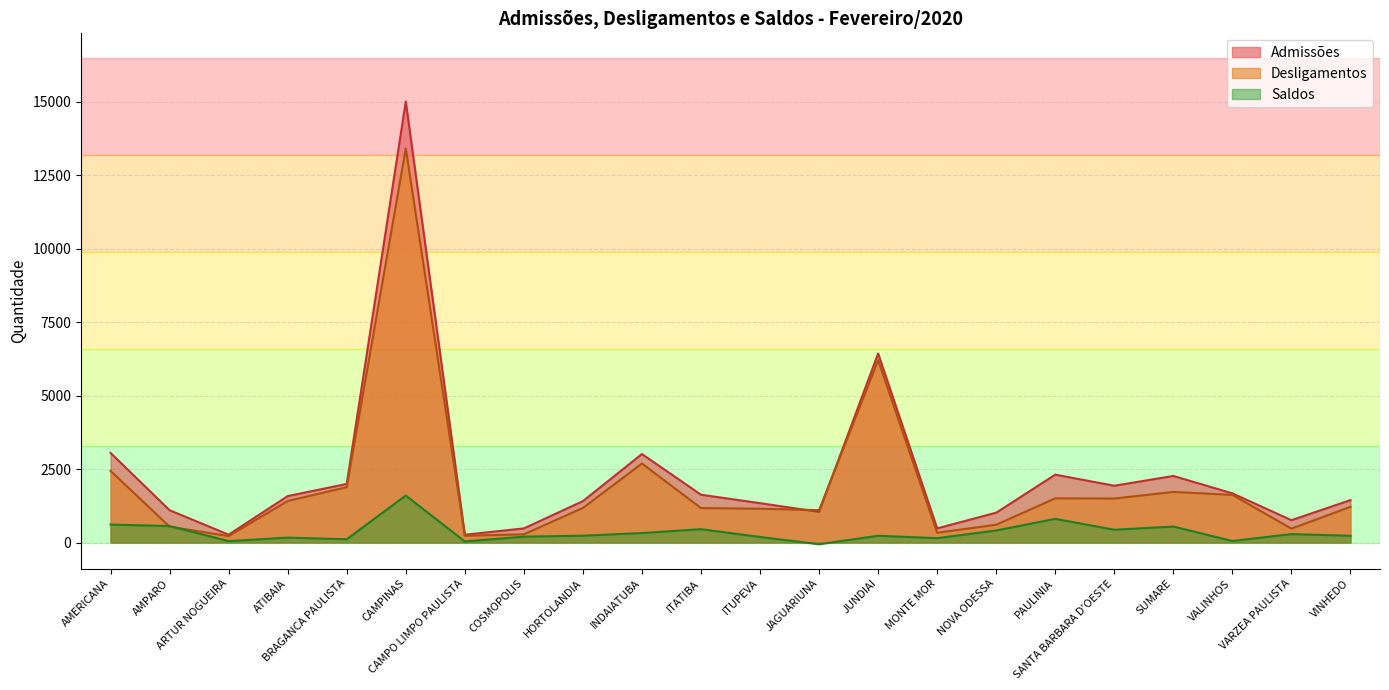

What is the average value of the Saldos series?

346